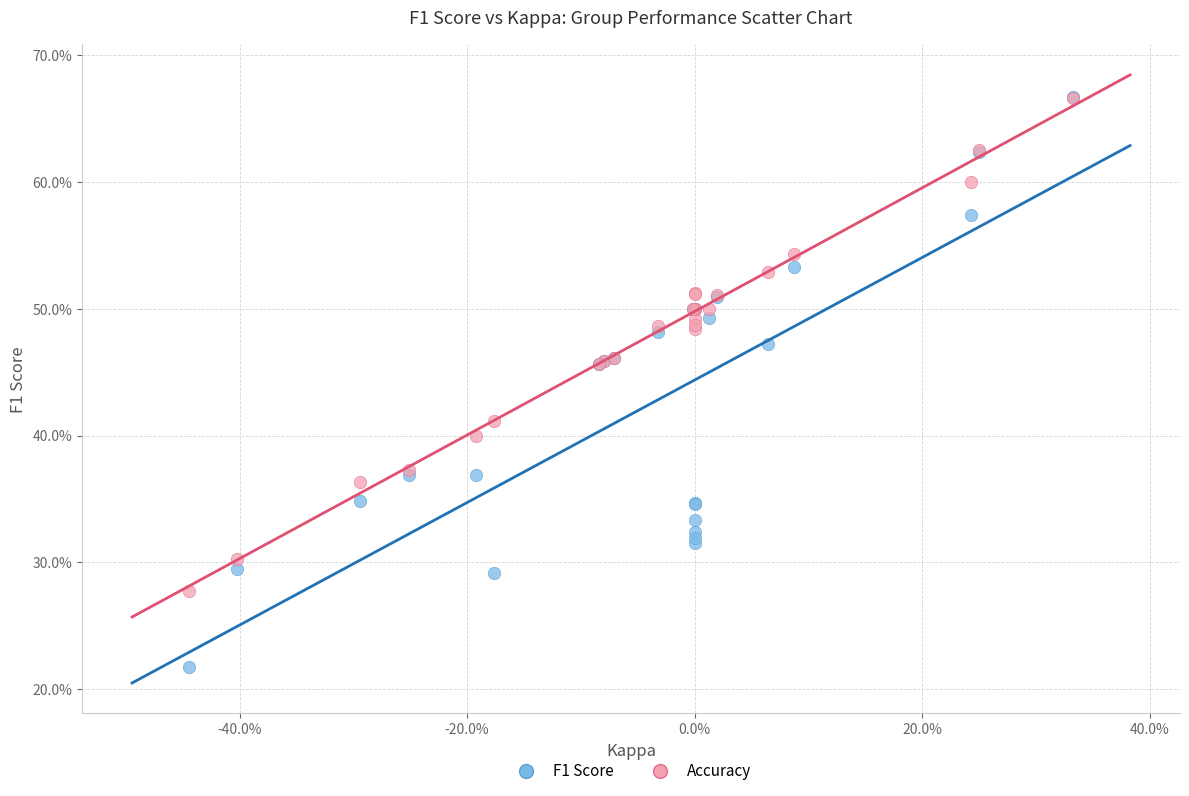

Which series reaches the minimum Y coordinate?

F1 Score